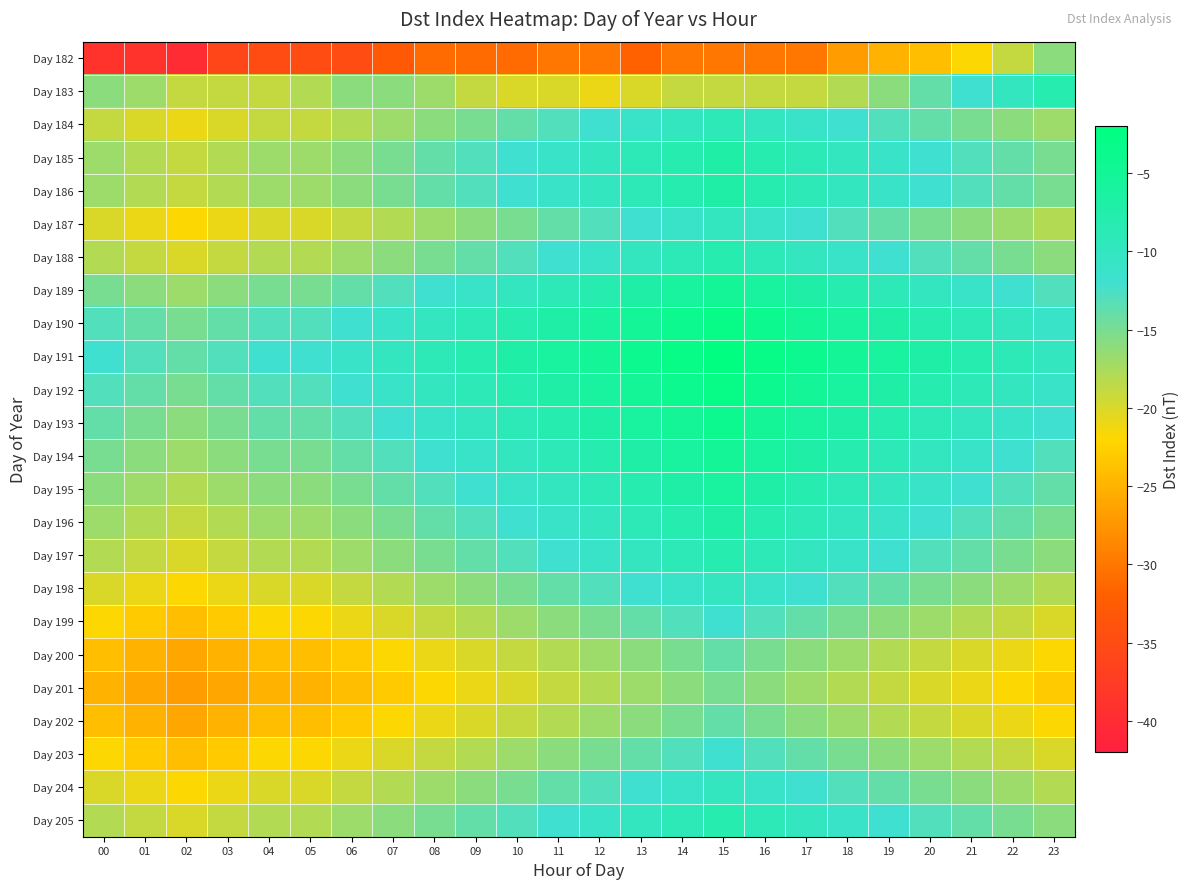

Which series has the largest total across all categories?

Day 191